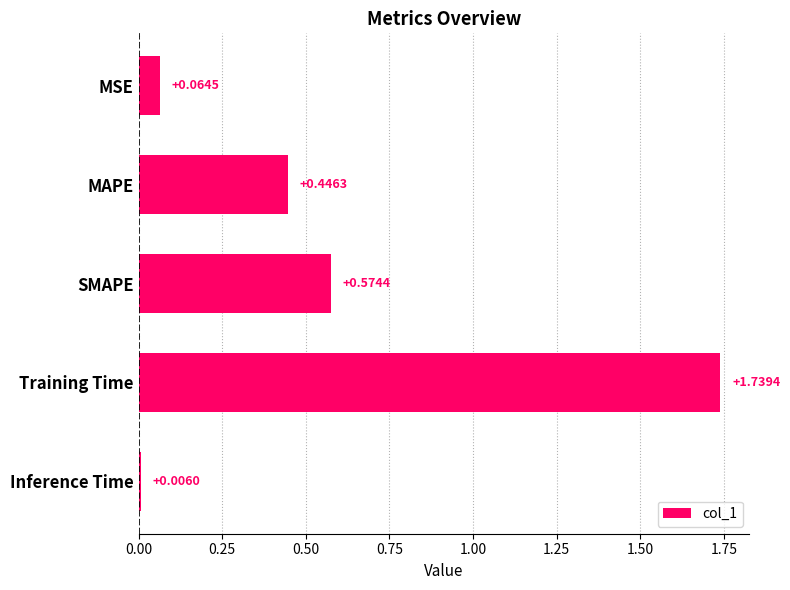

Which label corresponds to the largest value in the chart?

Training Time